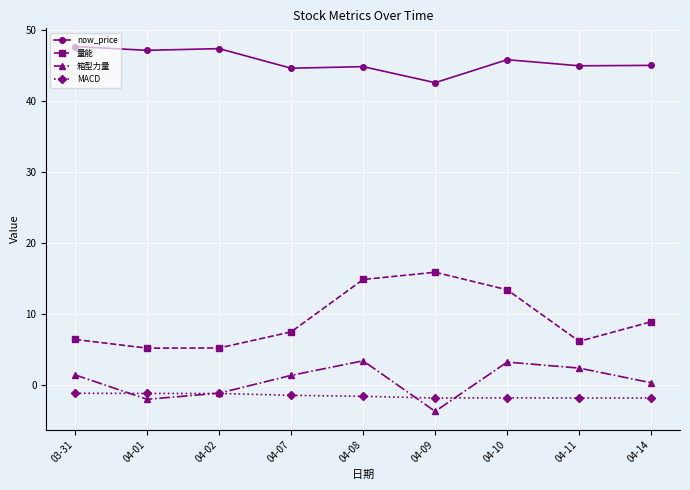

True or false: 箱型力量 and now_price cross at least once.

False